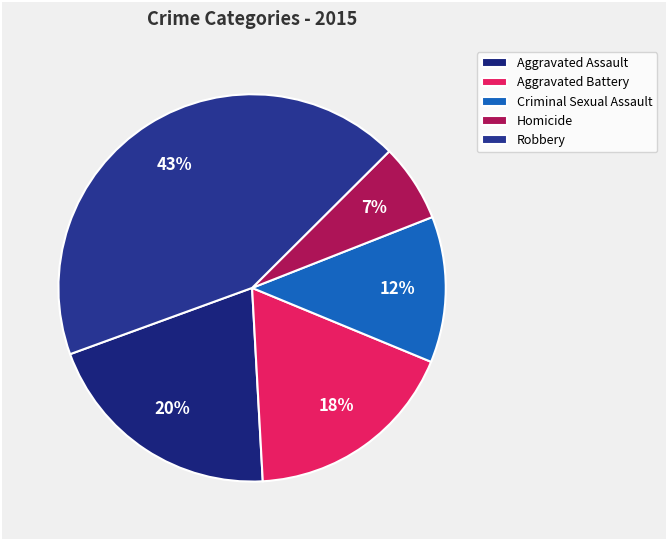

How many segments does this pie chart have?

5